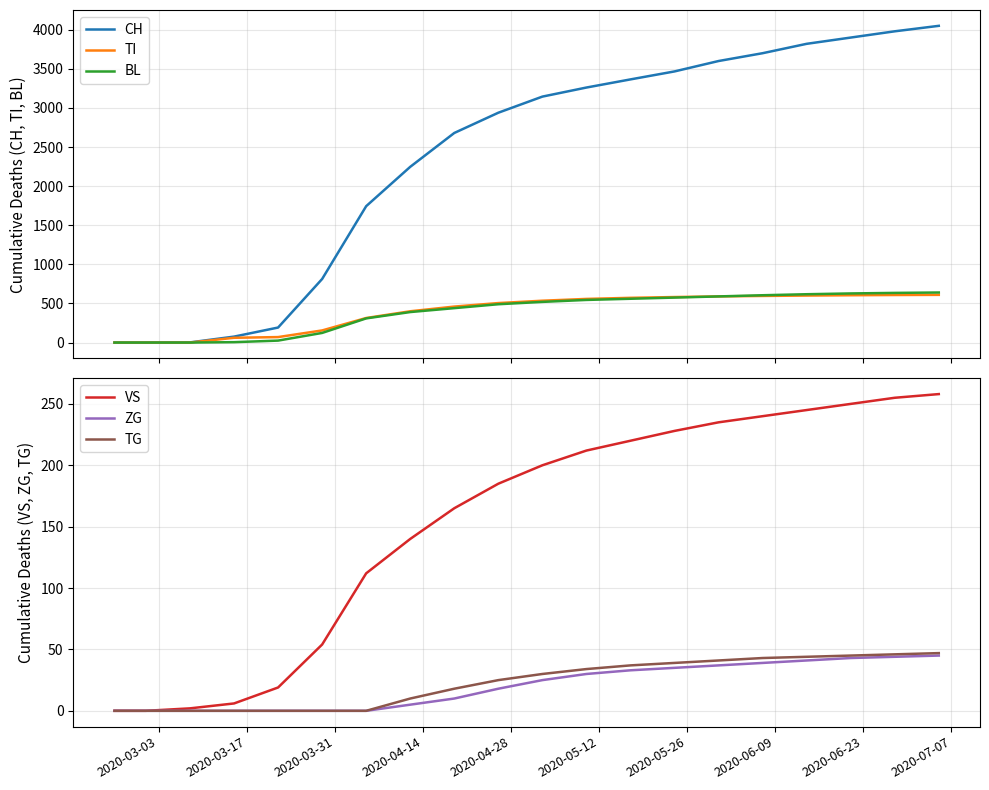

What is the maximum value for TI?

610